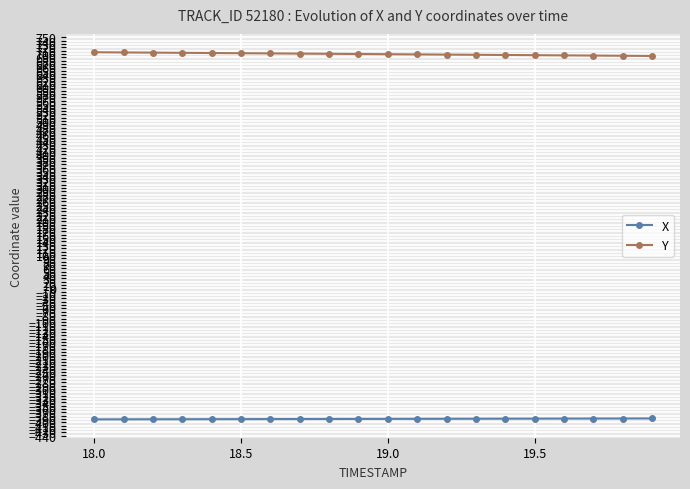

Which series has the largest total across all categories?

Y